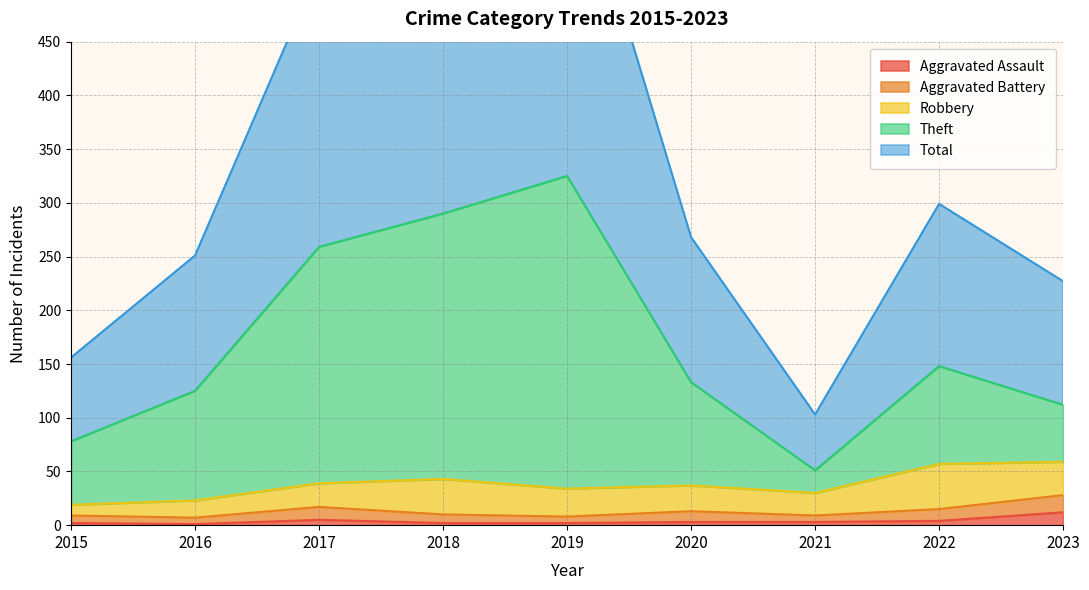

True or false: Aggravated Assault and Theft cross at least once.

False